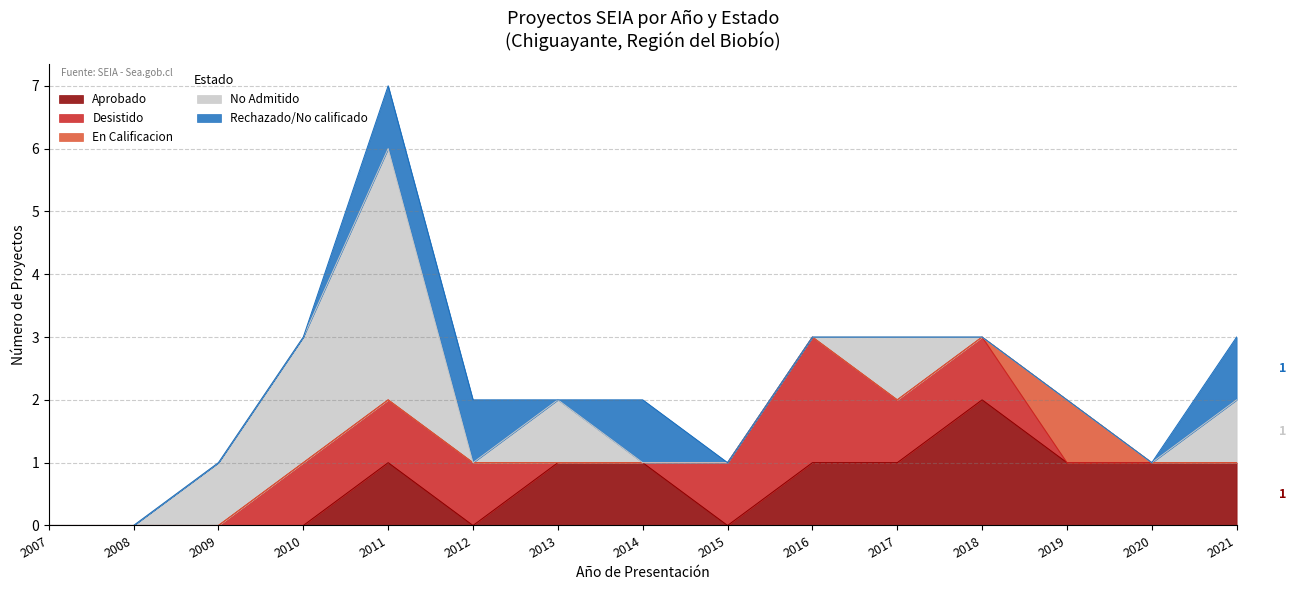

Which series has the largest range (max minus min)?

No Admitido